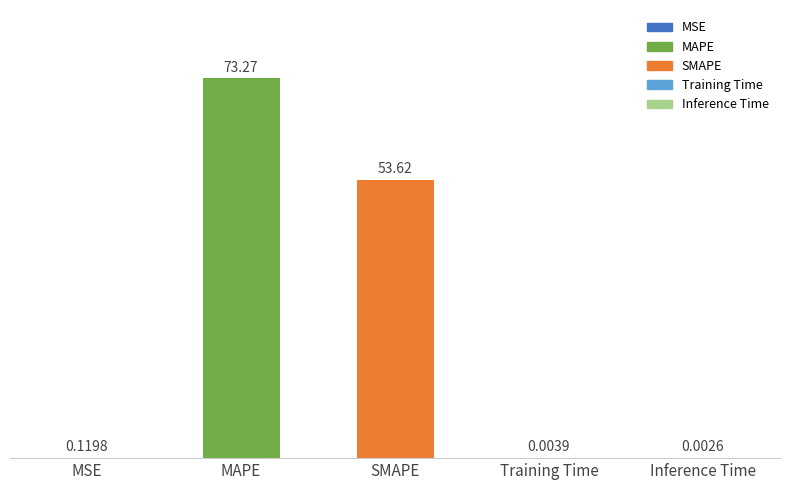

What is the change in value from SMAPE to Inference Time?

-53.6